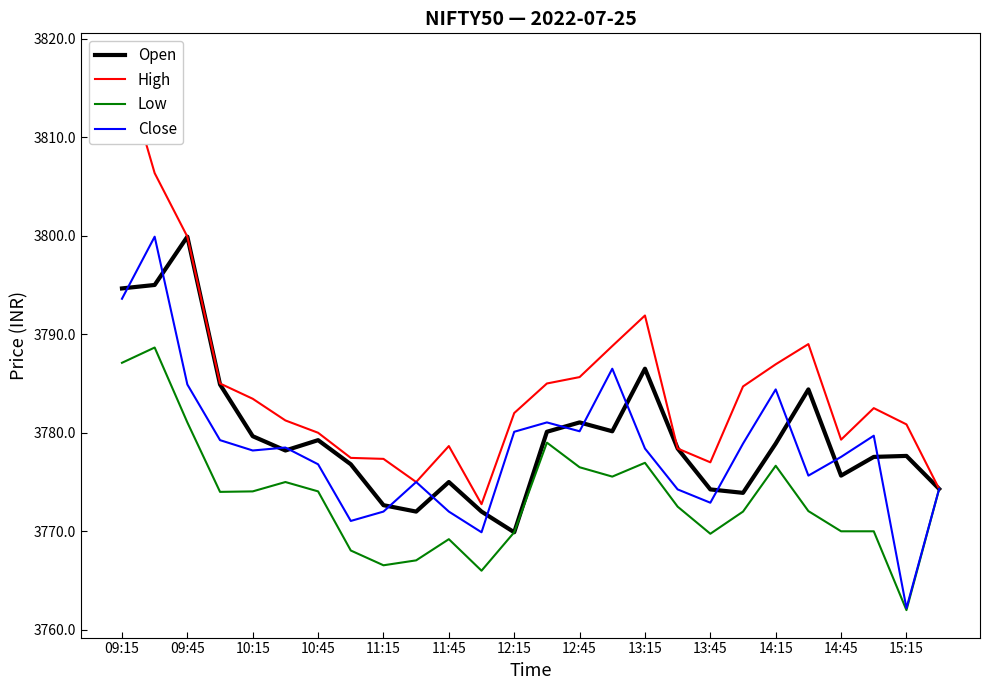

What is the value of the Open point at the 2nd from the left?

3795.0